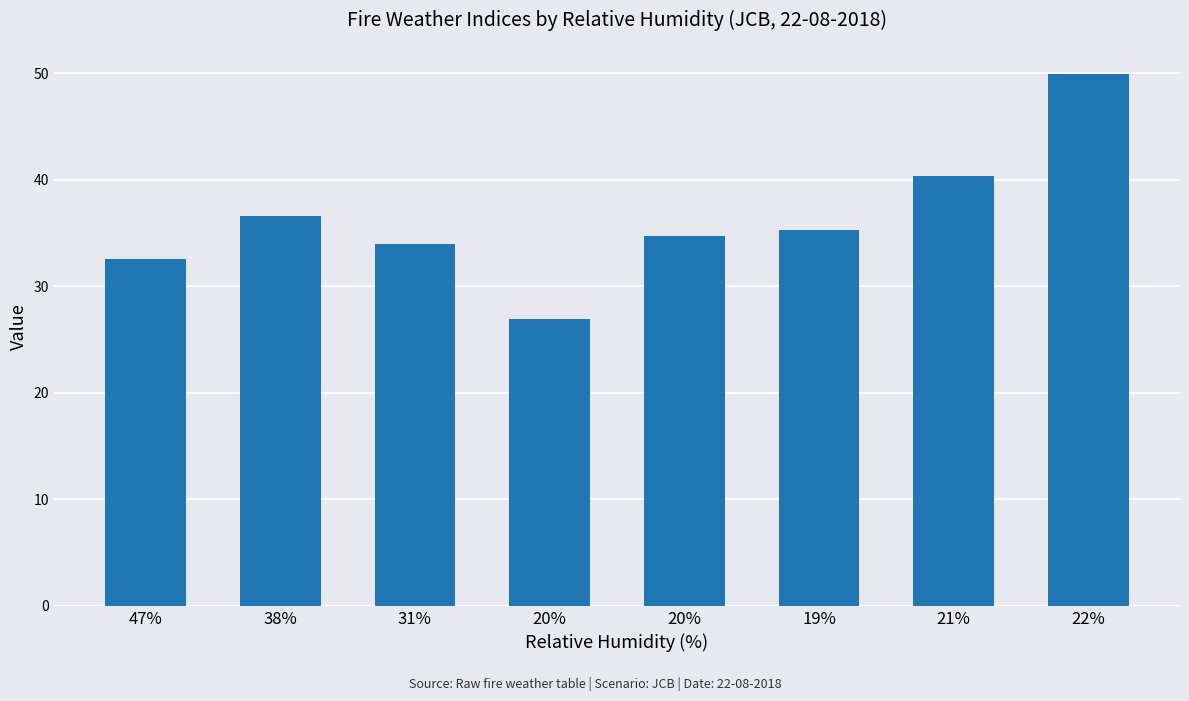

Are the bars grouped side by side (vs. stacked)?

No